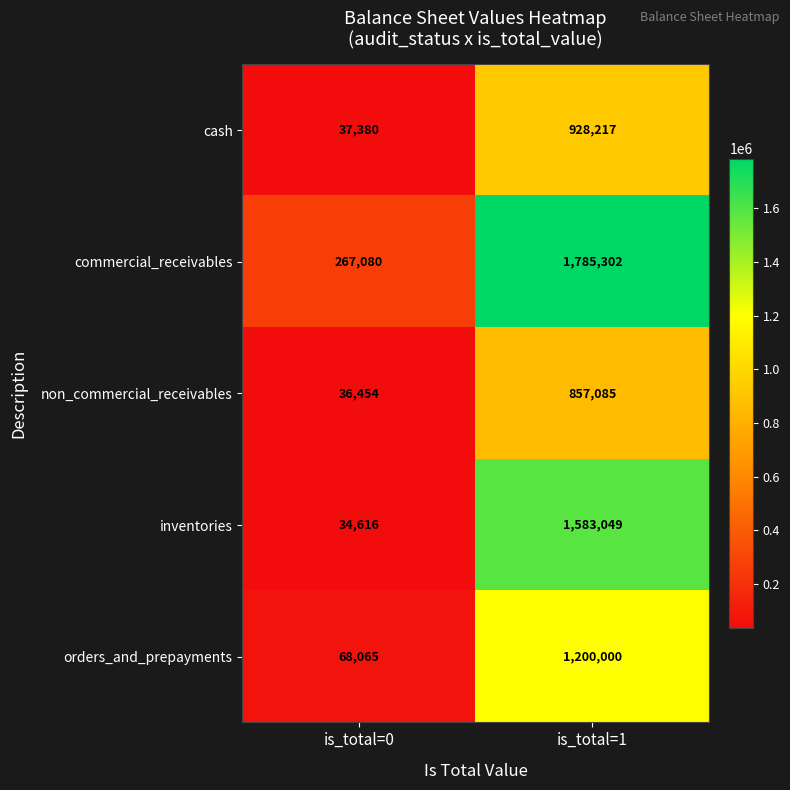

What is the greatest value displayed?

1785302